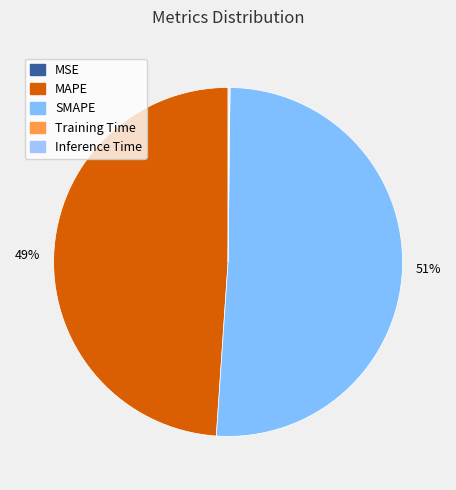

Count the number of slices in the pie.

5